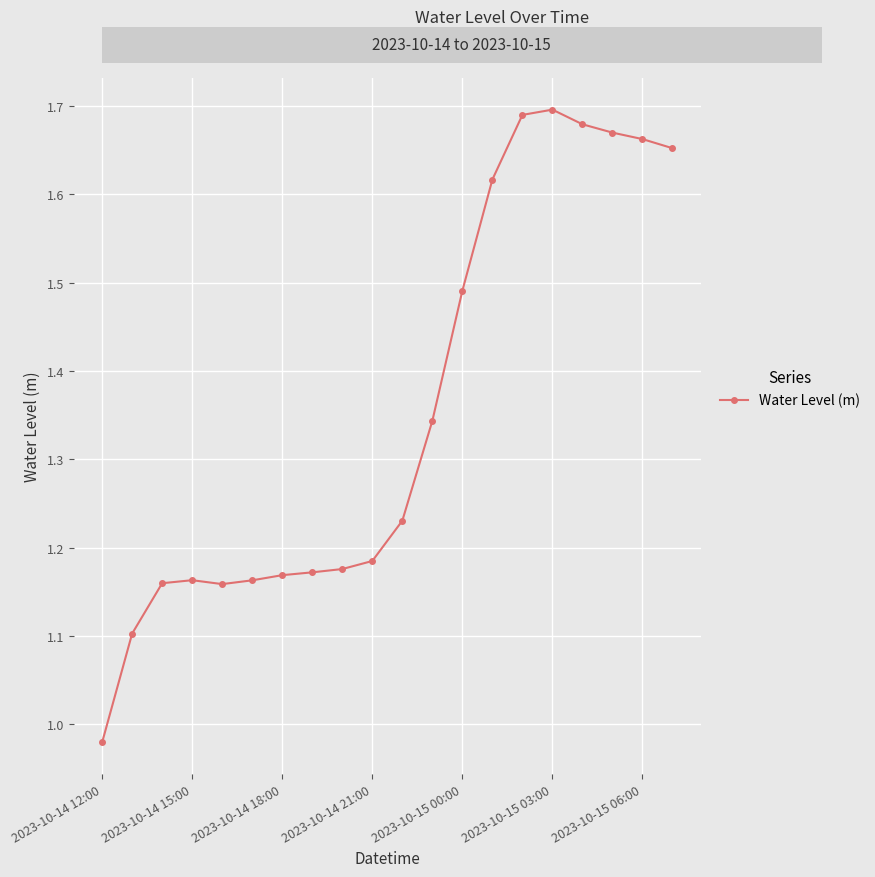

What is the difference between the maximum and minimum values?

0.7